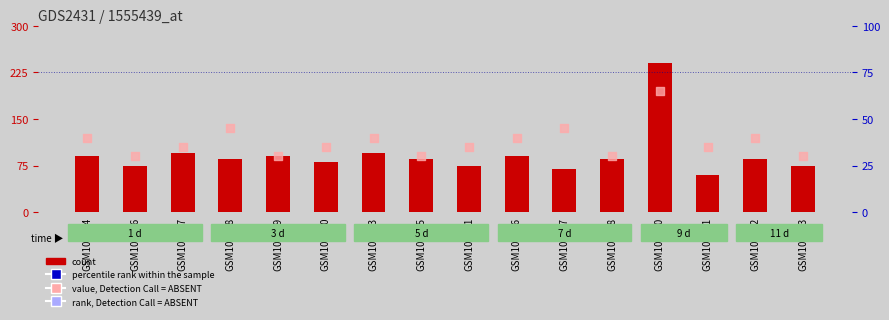

Which series has the largest total across all categories?

percentile rank within the sample